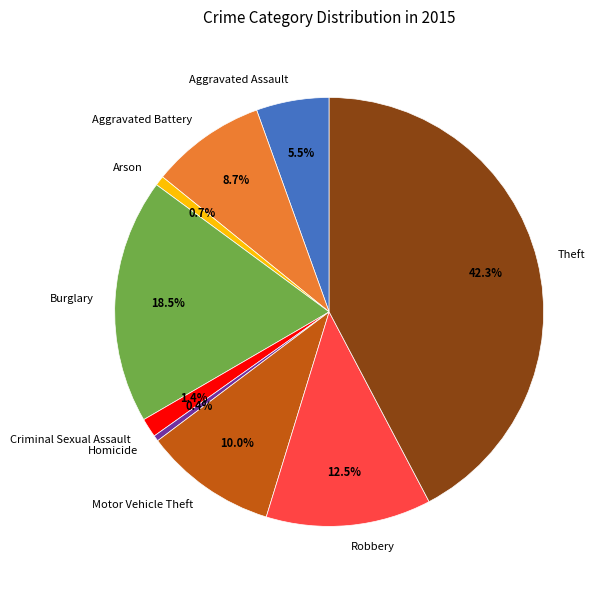

How many slices are in this pie chart?

9